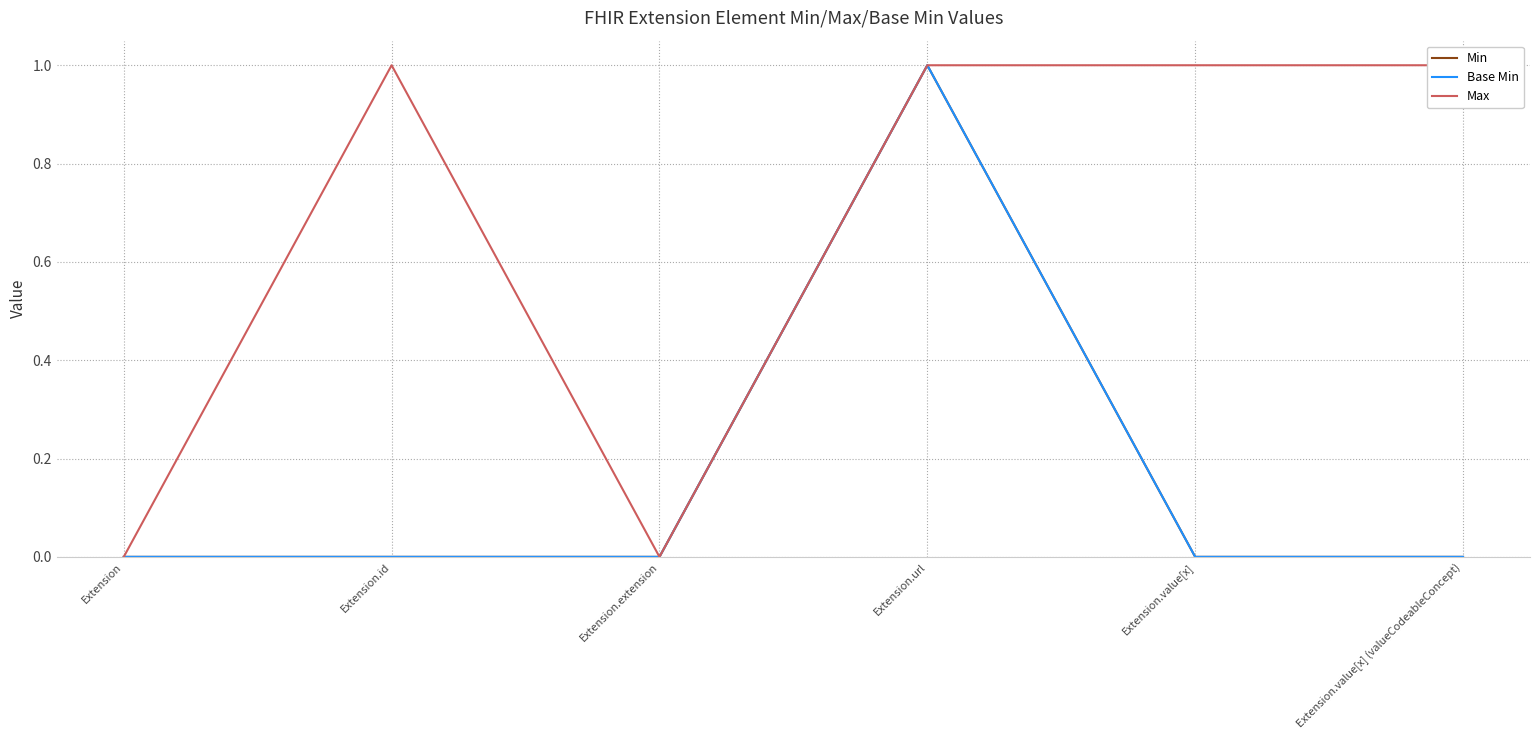

The Min series shows 0 at Extension. True or false?

True